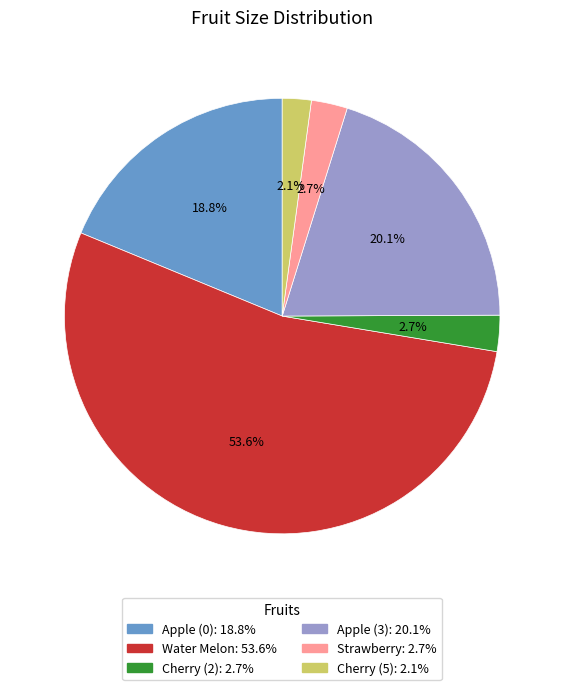

Which category has the biggest portion of the pie?

Water Melon